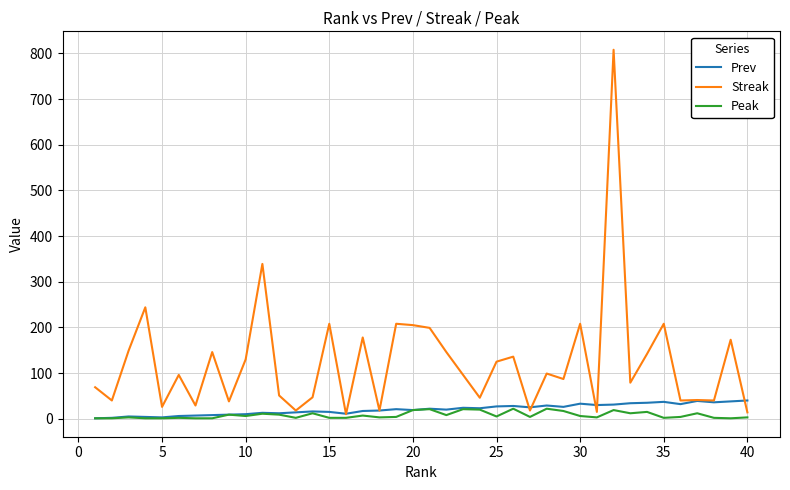

Which series has the largest total across all categories?

Streak